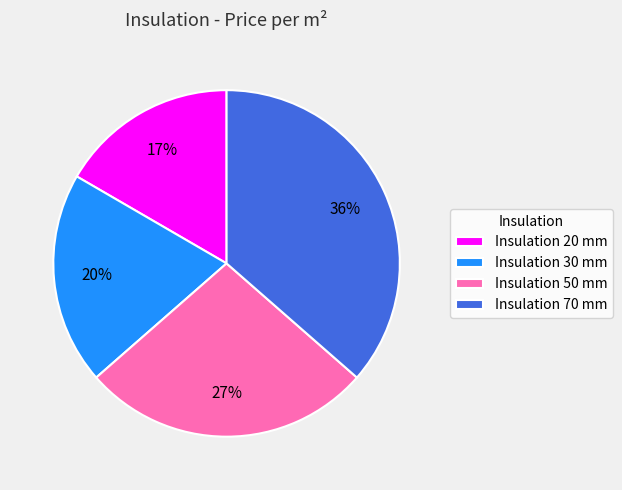

What percentage is the Insulation 70 mm slice, to the nearest percent?

36%